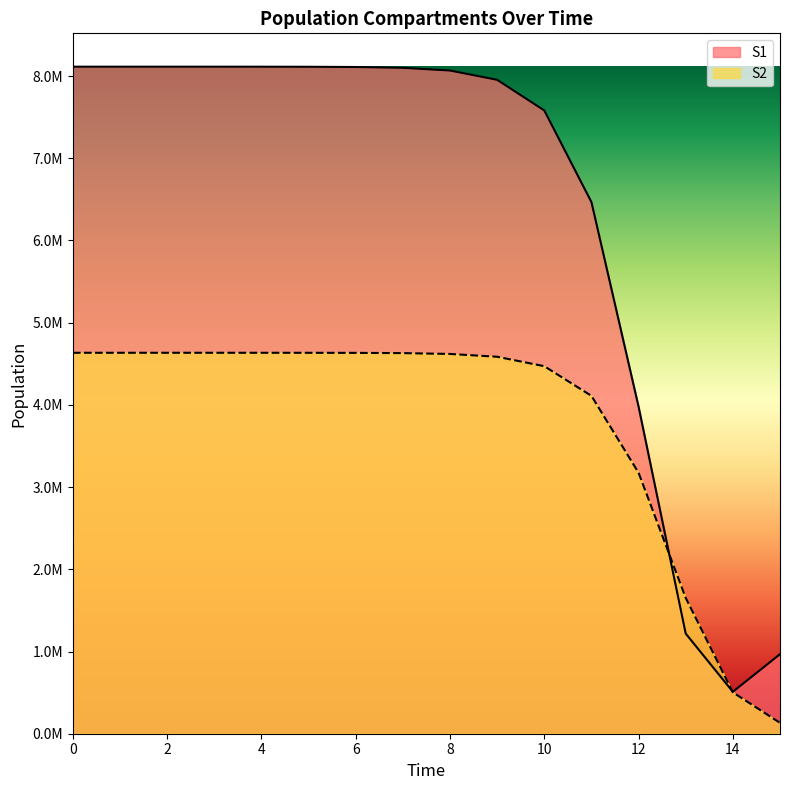

True or false: S2 and S1 intersect in this chart.

True